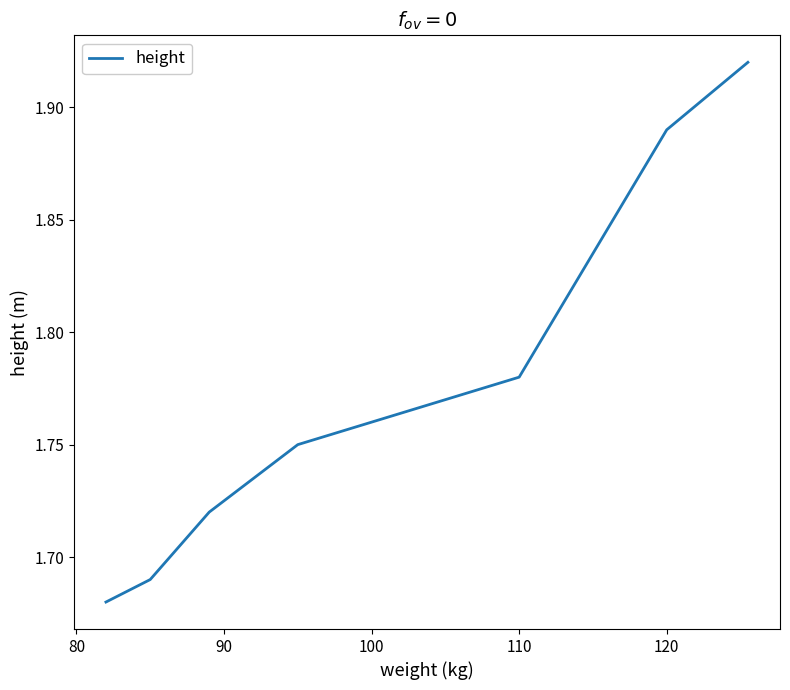

True or false: the data has more than 2 interior local peaks.

False